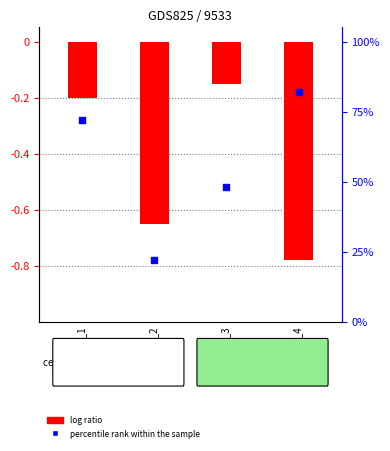

Is the value of log ratio at Year_3 greater than the value of percentile rank within the sample at Year_3?

No